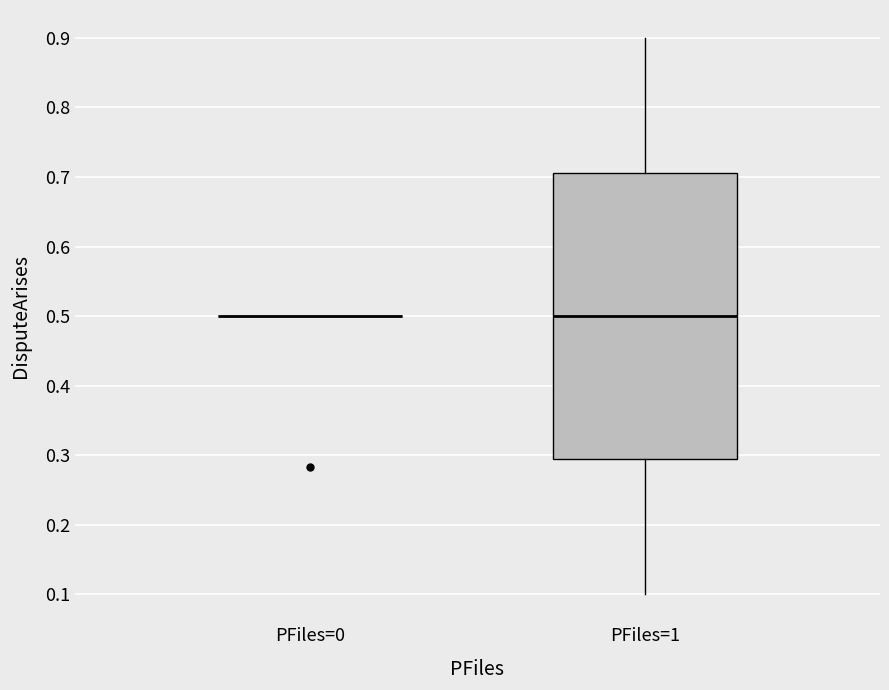

Reading left to right, transcribe this box plot: for each box, give where its median line is, the range the box spans, and where its two whiskers end, as read against the y-axis. The values are not printed on the chart, so give them approximately, as read against the axis.

PFiles=0: box collapsed to a line at 0.50, whiskers 0.50 to 0.50
PFiles=1: median 0.50, box 0.29 to 0.71, whiskers 0.10 to 0.90